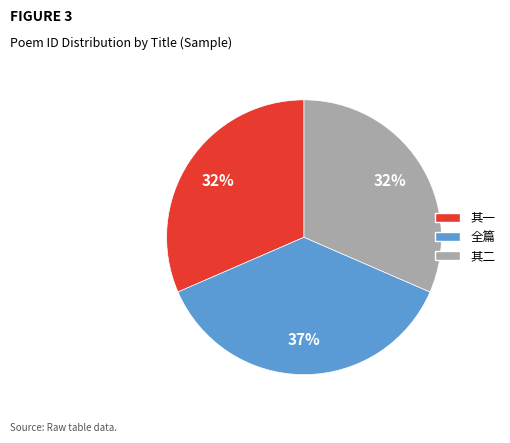

Is it true that 全篇 is 31% of the pie?

False